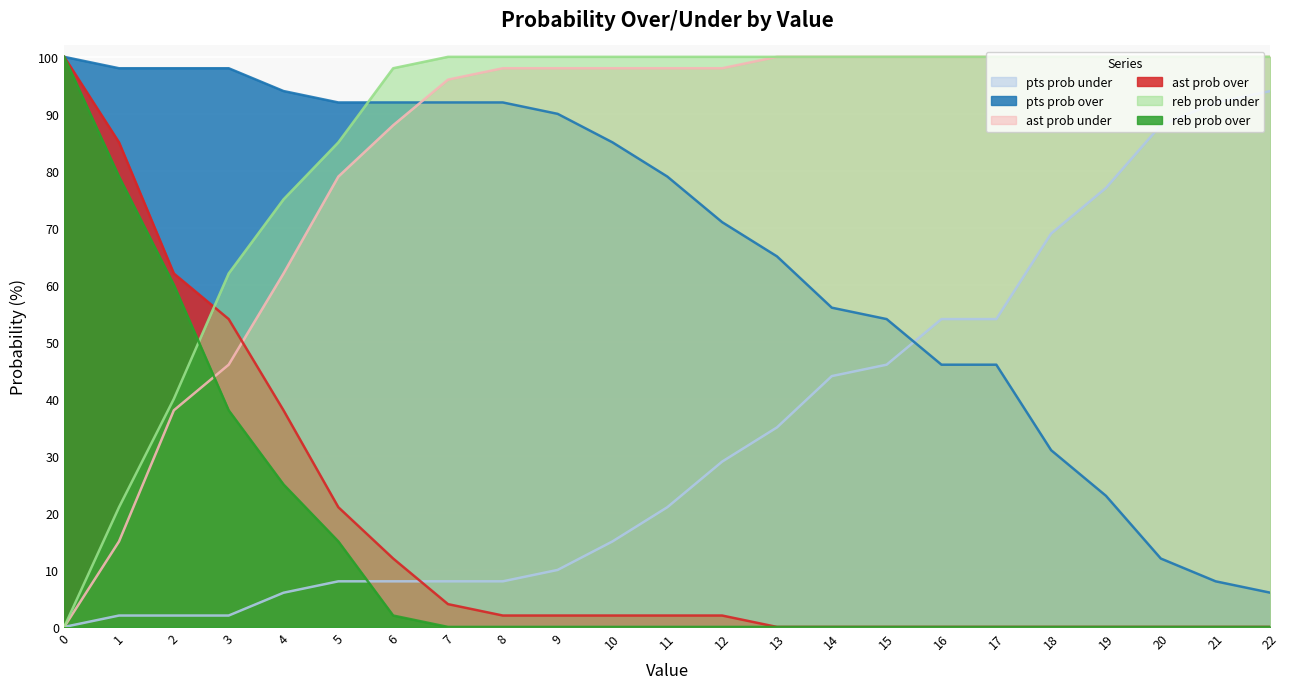

What value does the reb prob over series have at 16?

0